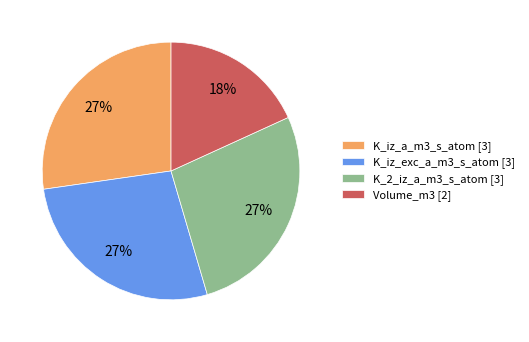

Does any single category account for the majority?

No